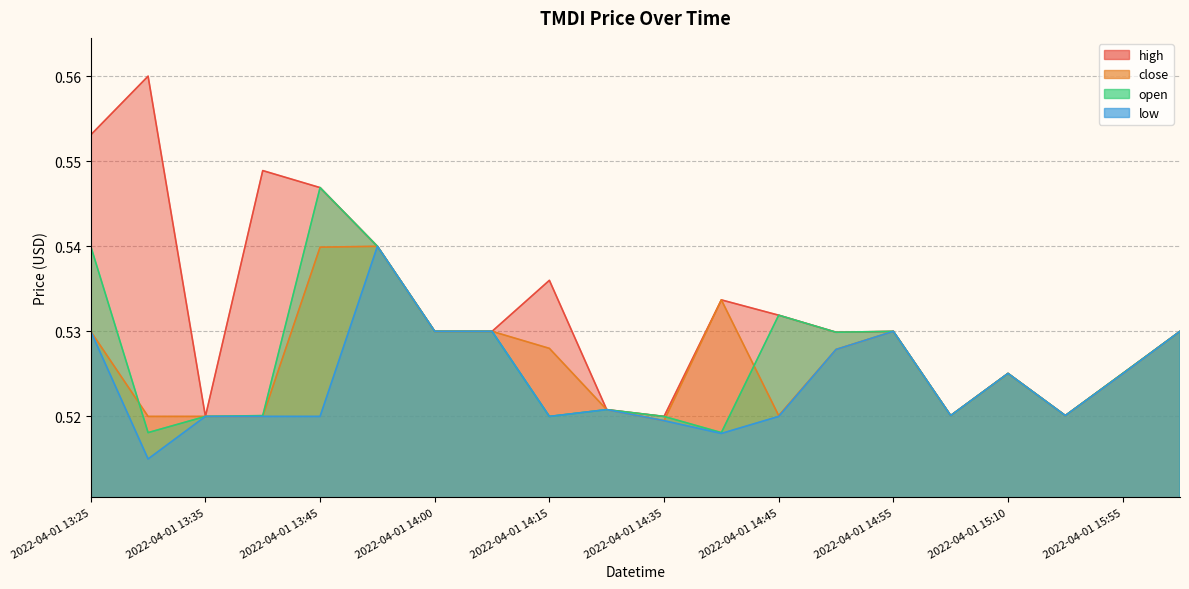

Which has a higher value, 2022-04-01 14:55 or 2022-04-01 13:40?

2022-04-01 13:40